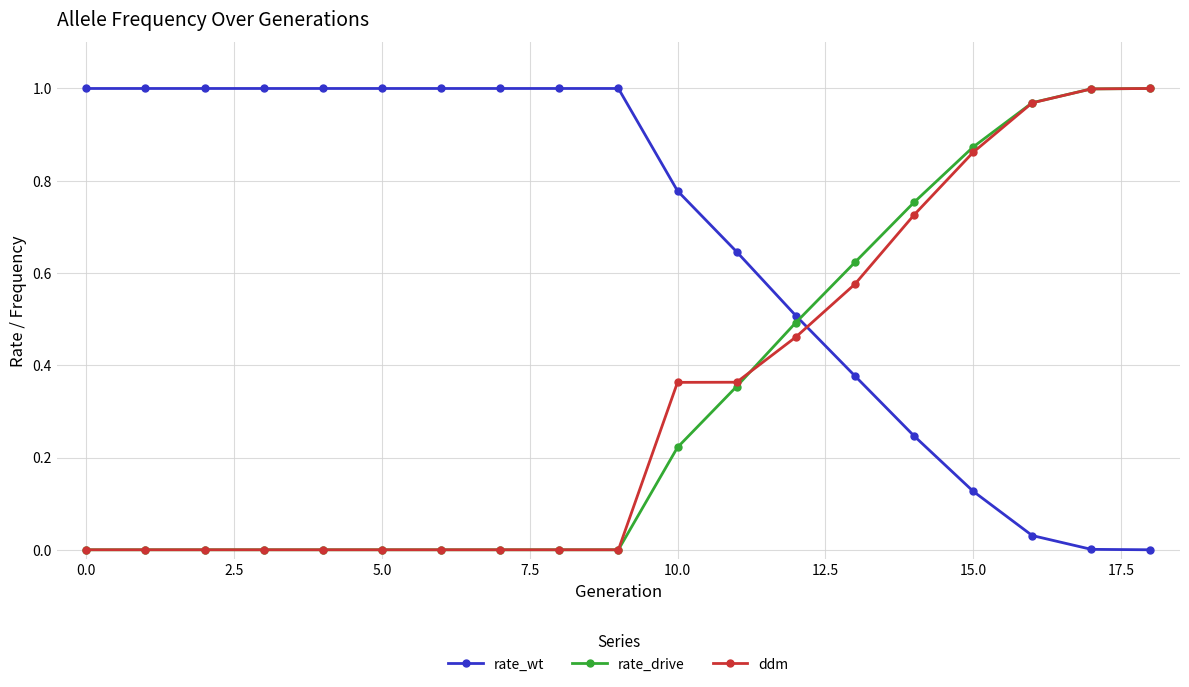

Does the chart have visible grid lines?

Yes